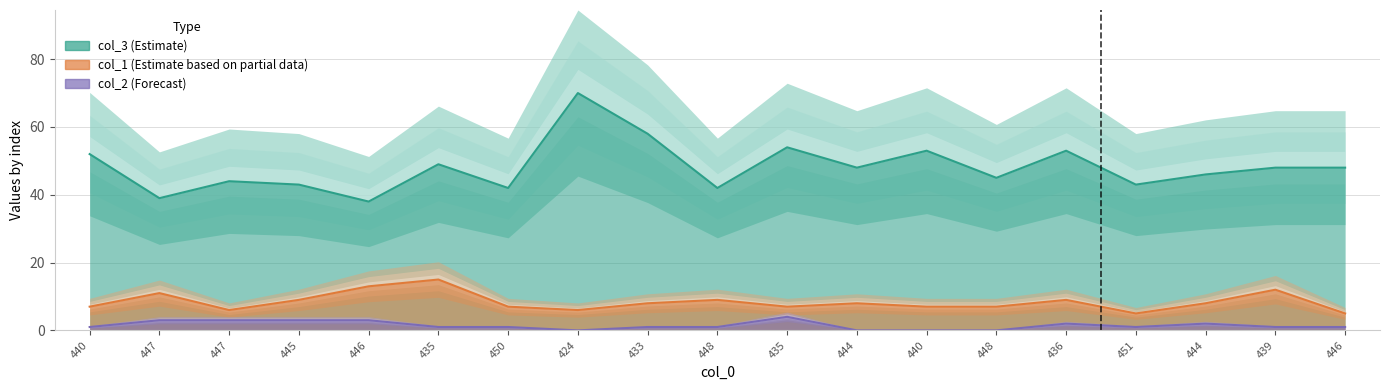

What is the total value across all series at 448?

52